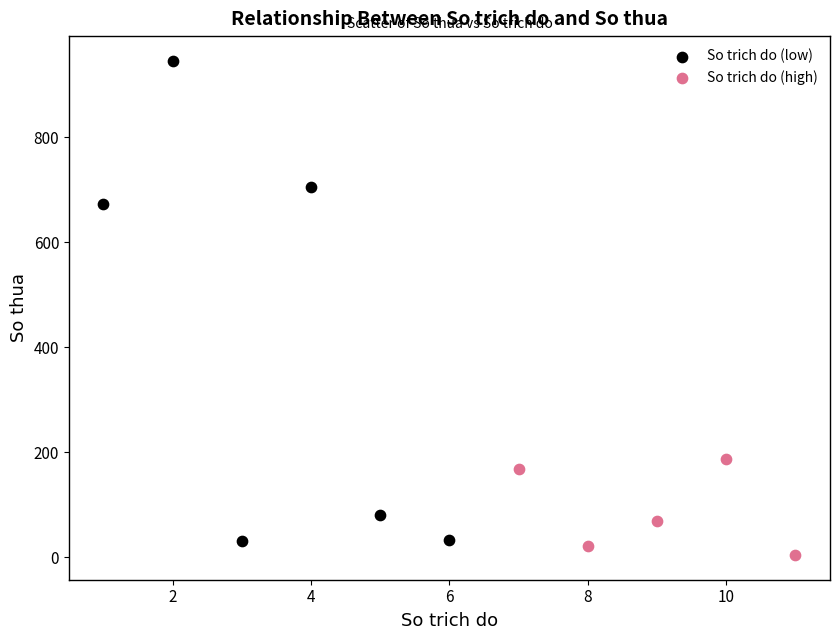

Which series contains the highest Y value?

So trich do (low)